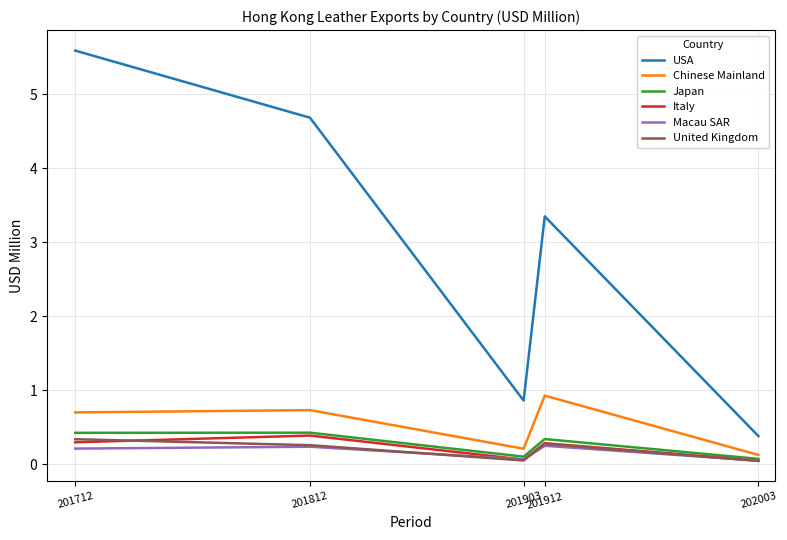

What is the sum of the Chinese Mainland values at 201903 and 201912?

1.1